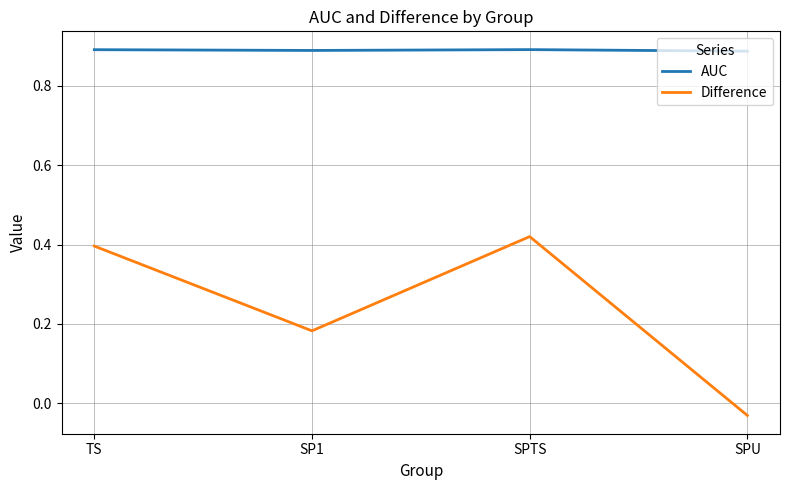

In Difference, how many points are lower than both neighbors (excluding endpoints)?

1